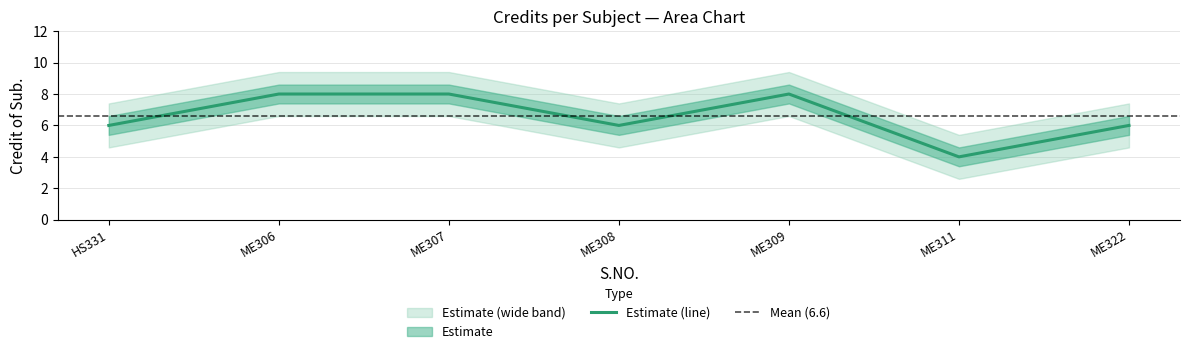

Is it true that Estimate (line) equals 3 at ME322?

False